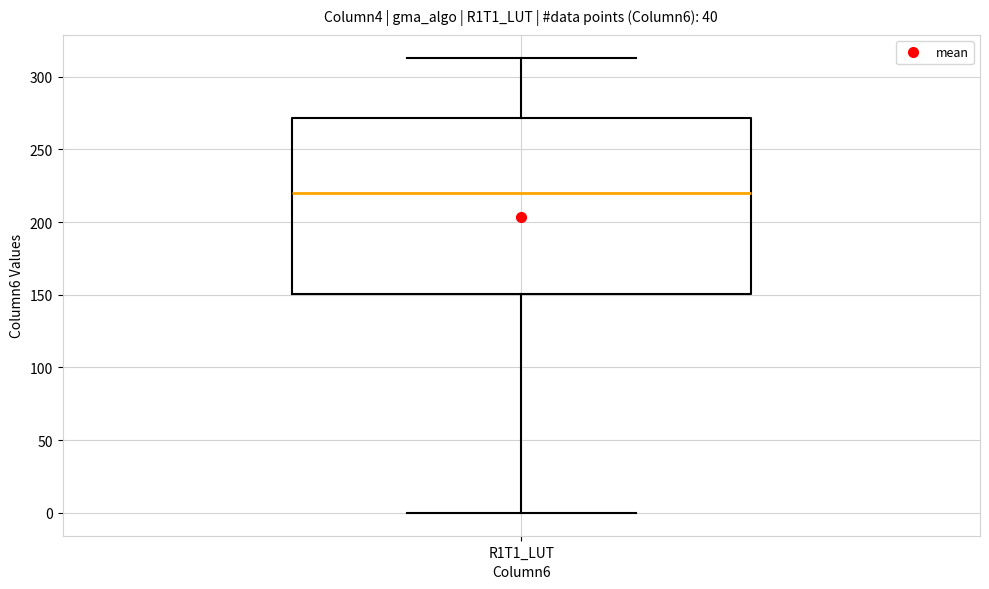

Transcribe this box plot: give where the median line is, the range the box spans, and where the two whiskers end, as read against the y-axis. The values are not printed on the chart, so give them approximately, as read against the axis.

median 220, box 150 to 270, whiskers 0 to 315